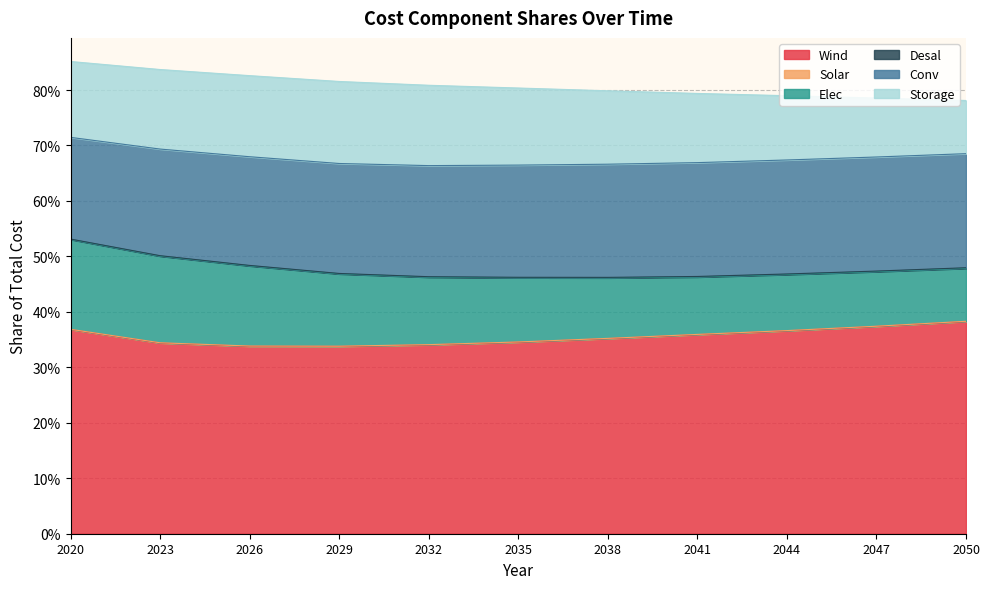

Which category has the lowest value in the Conv series?

2020